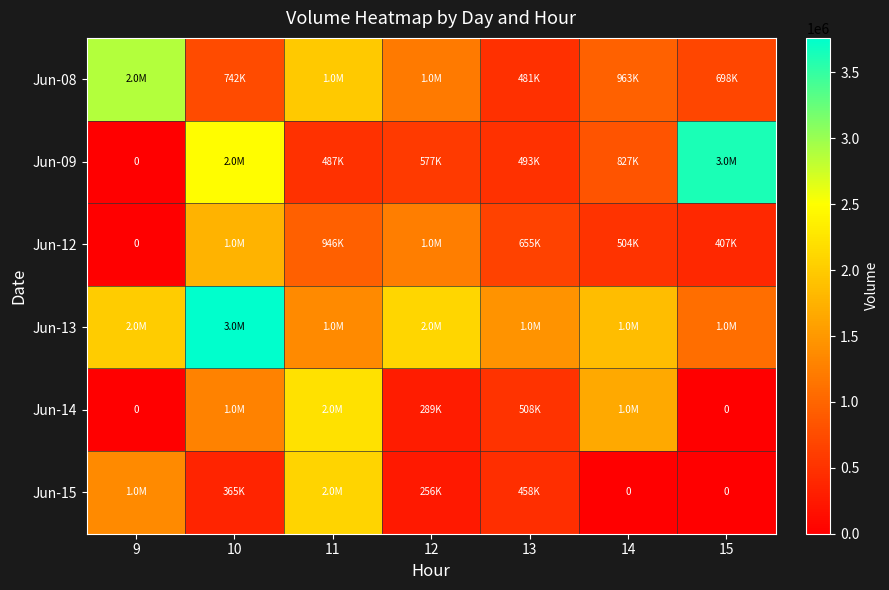

At how many categories does at least one series exceed 2252219?

3